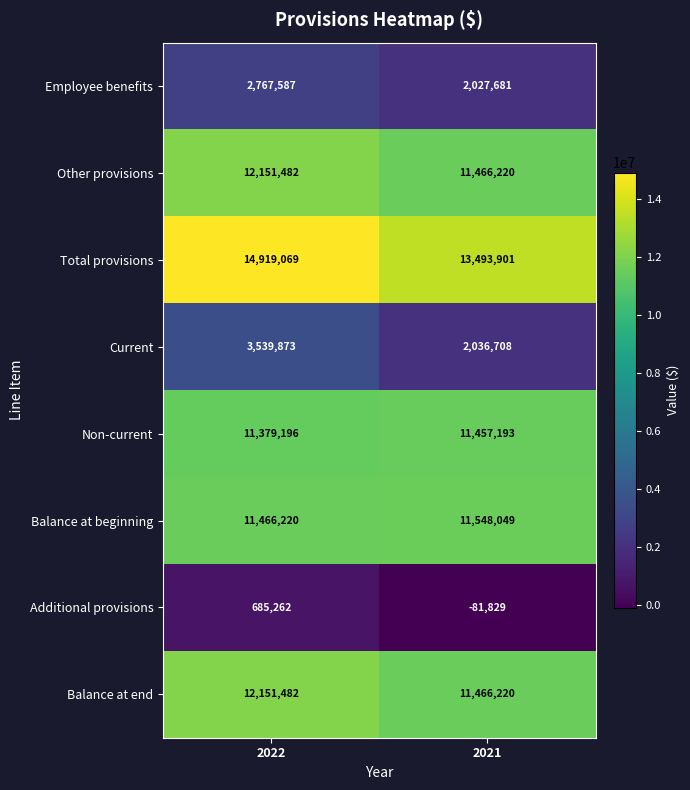

What is the difference between the Current values at 2021 and 2022?

1503165